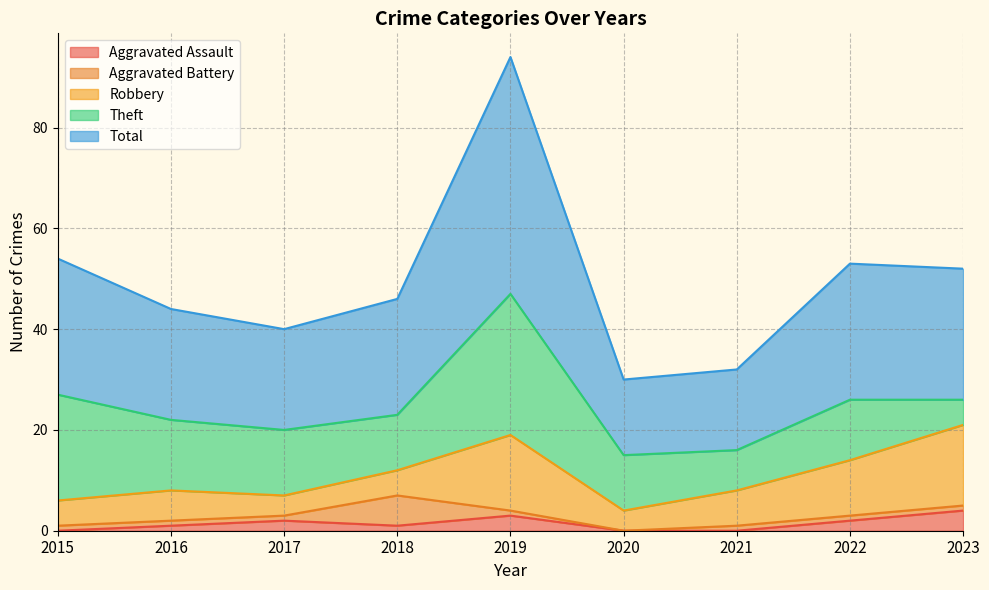

What is the sum of the Aggravated Assault values at 2017 and 2016?

3